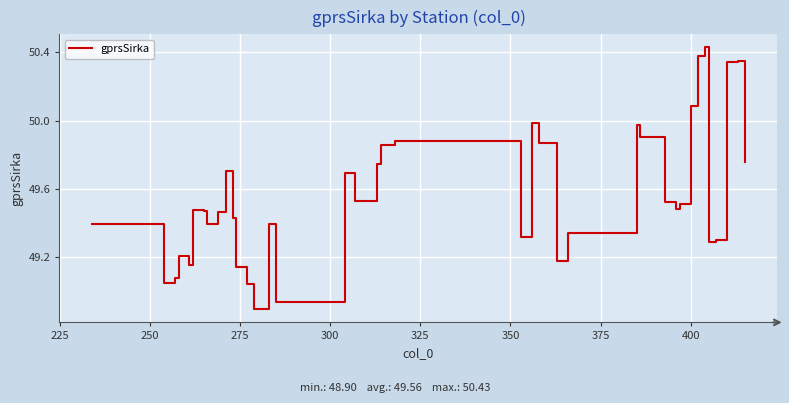

What is the difference between the maximum and minimum values?

1.5